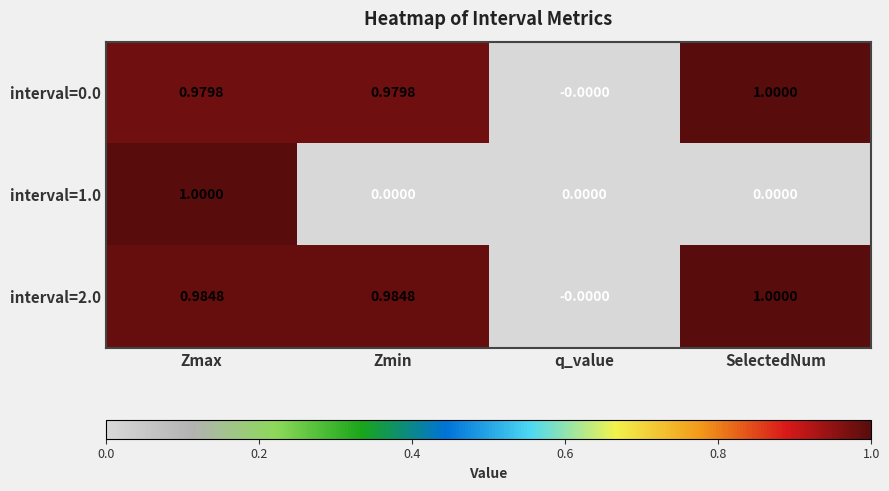

Which series has the largest total across all categories?

interval=2.0